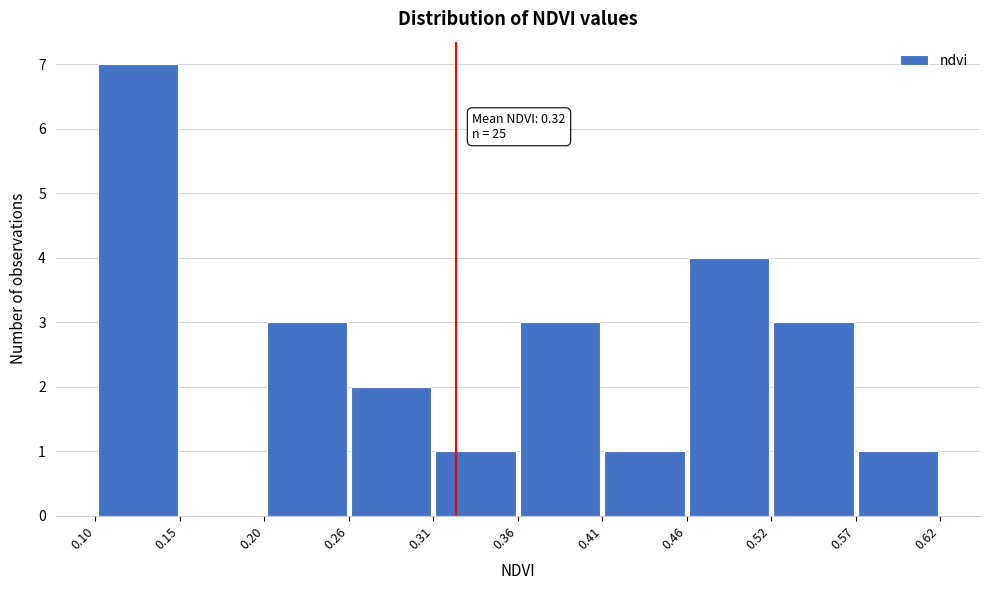

Over which range of the x-axis is the bar tallest?

0.10 to 0.15